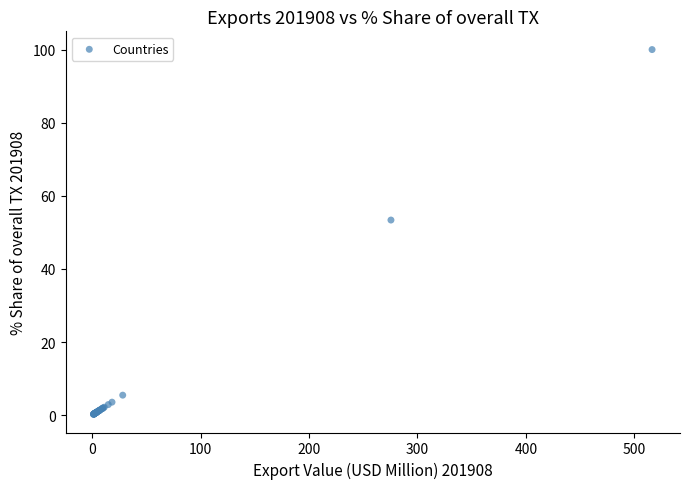

What Y value in the scatter plot is closest to 50?

53.4